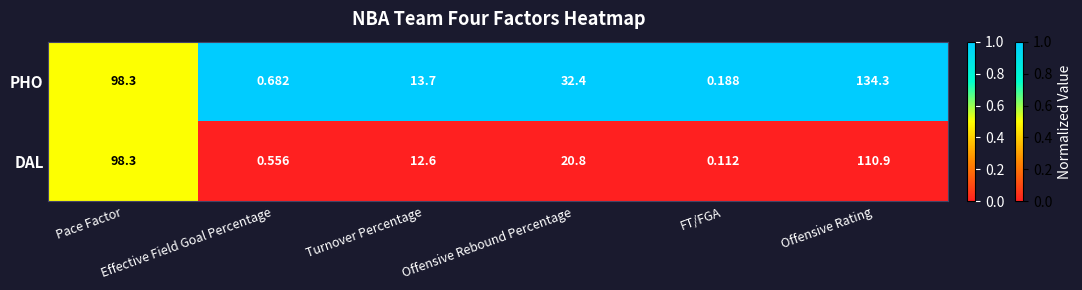

Which series has the largest total across all categories?

PHO